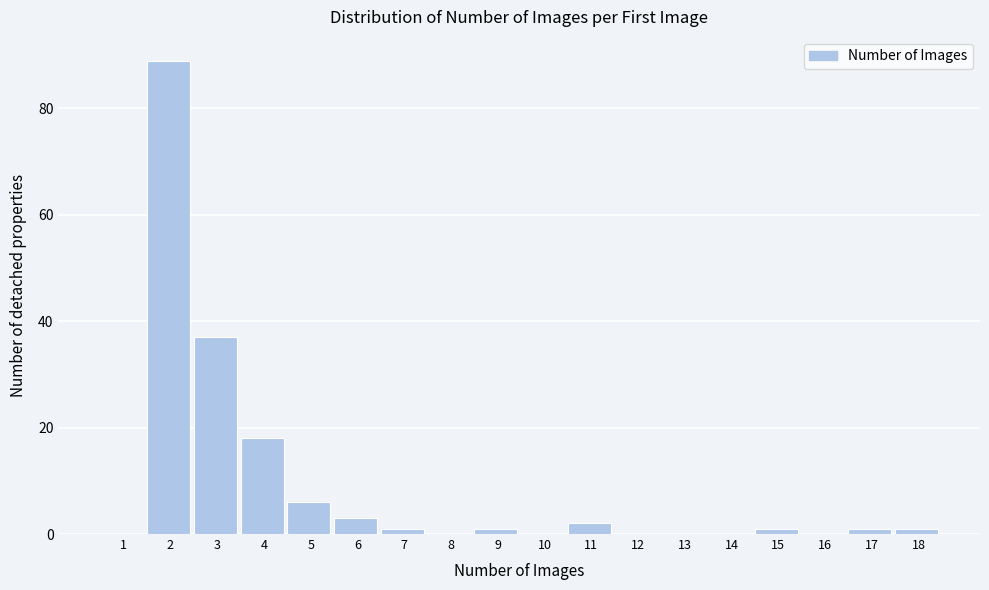

Reading right to left, transcribe all the data shown in this chart.

18=1	17=1	16=0	15=1	14=0	13=0	12=0	11=2	10=0	9=1	8=0	7=1	6=3	5=6	4=18	3=37	2=89	1=0